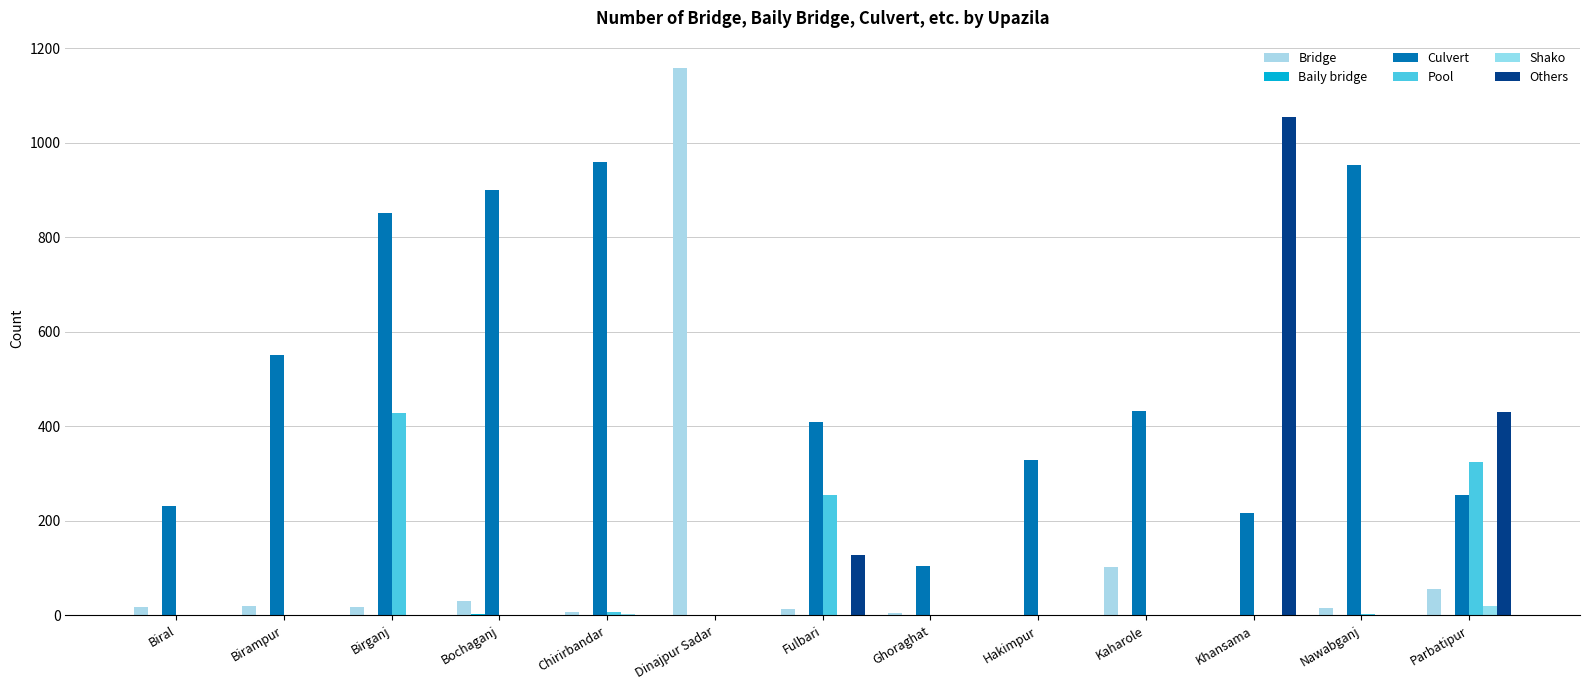

True or false: Others has a value of 0 at Dinajpur Sadar.

True